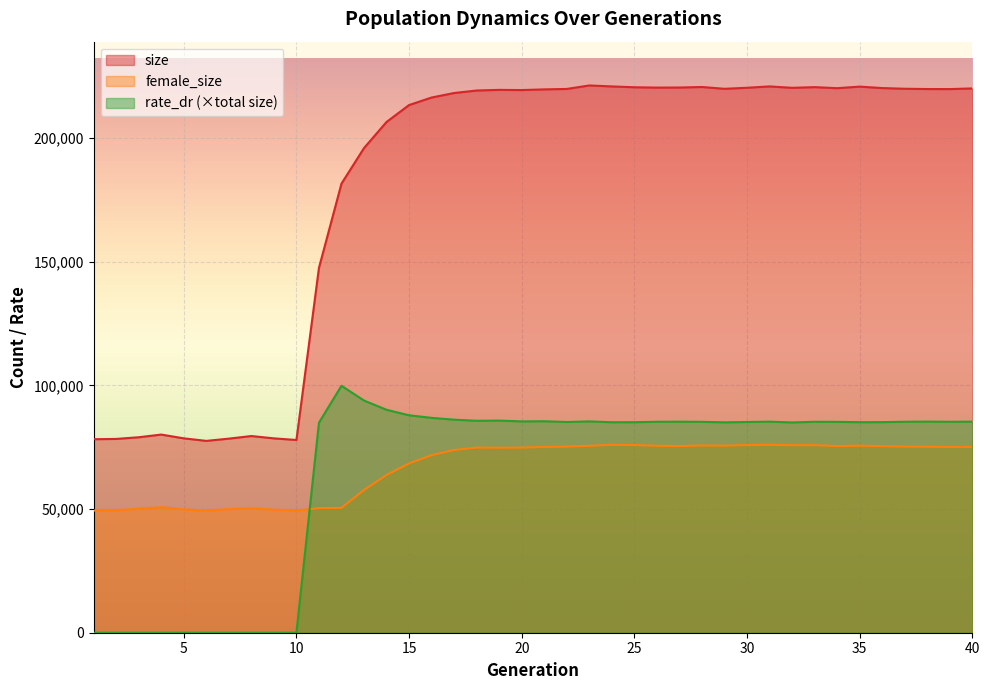

Which label corresponds to the largest value in the chart?

23